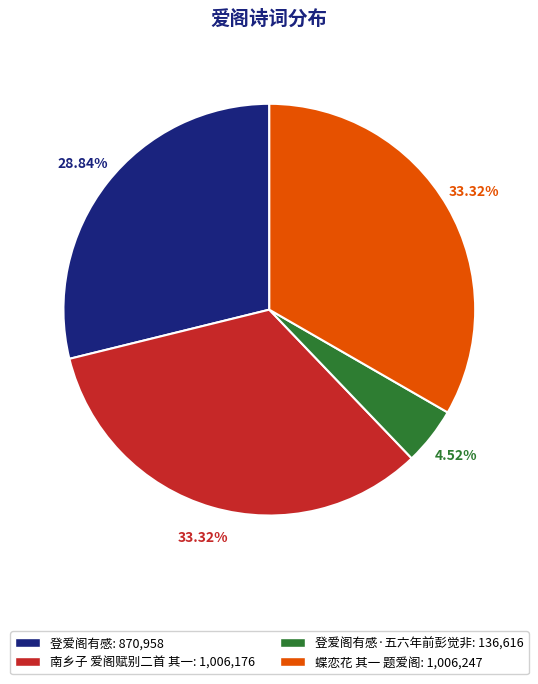

Is there any slice that represents more than half of the pie?

No